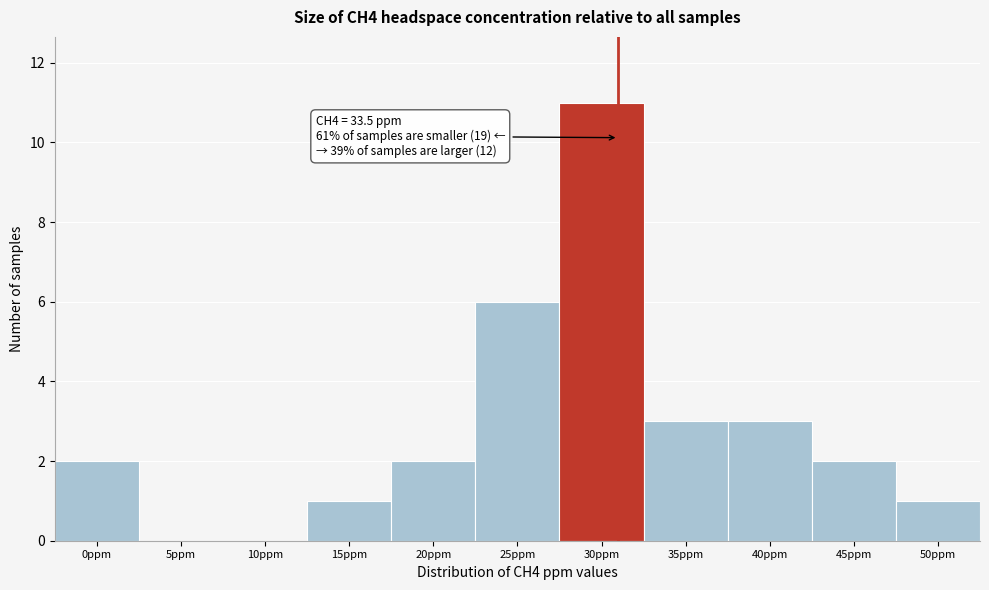

Reading left to right, list all the values displayed in this chart.

0ppm=2	5ppm=0	10ppm=0	15ppm=1	20ppm=2	25ppm=6	30ppm=11	35ppm=3	40ppm=3	45ppm=2	50ppm=1